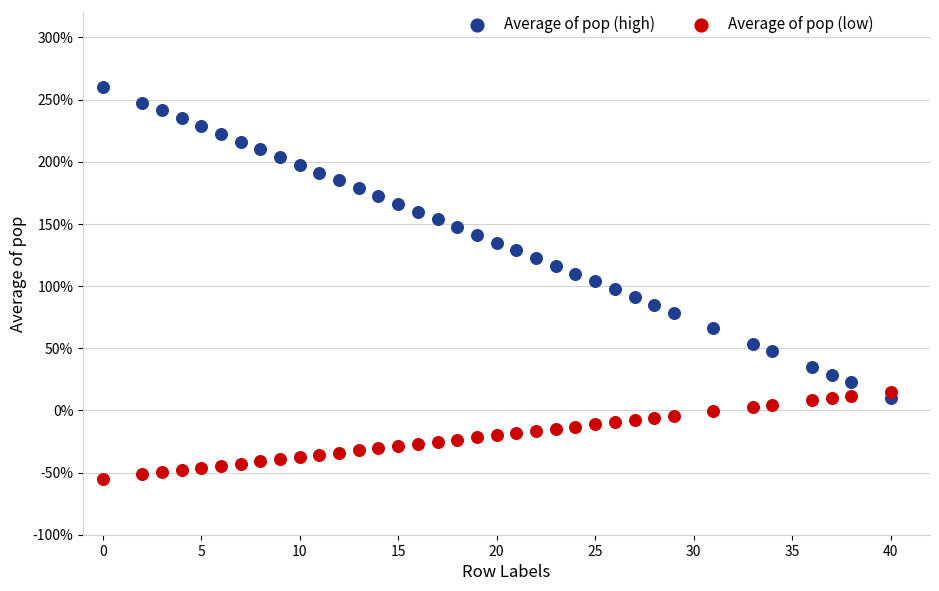

What are all the series names shown in the legend?

Average of pop (high), Average of pop (low)